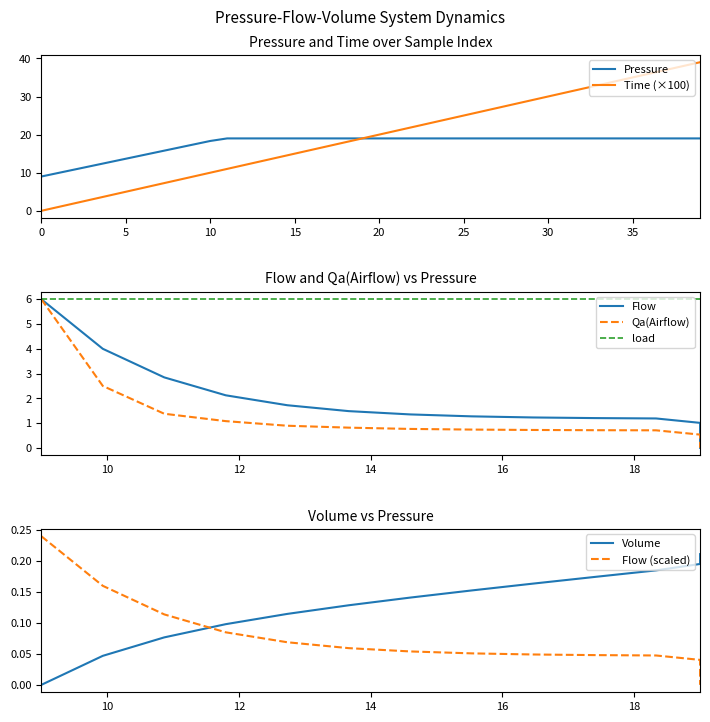

What is the maximum value for Pressure?

19.0